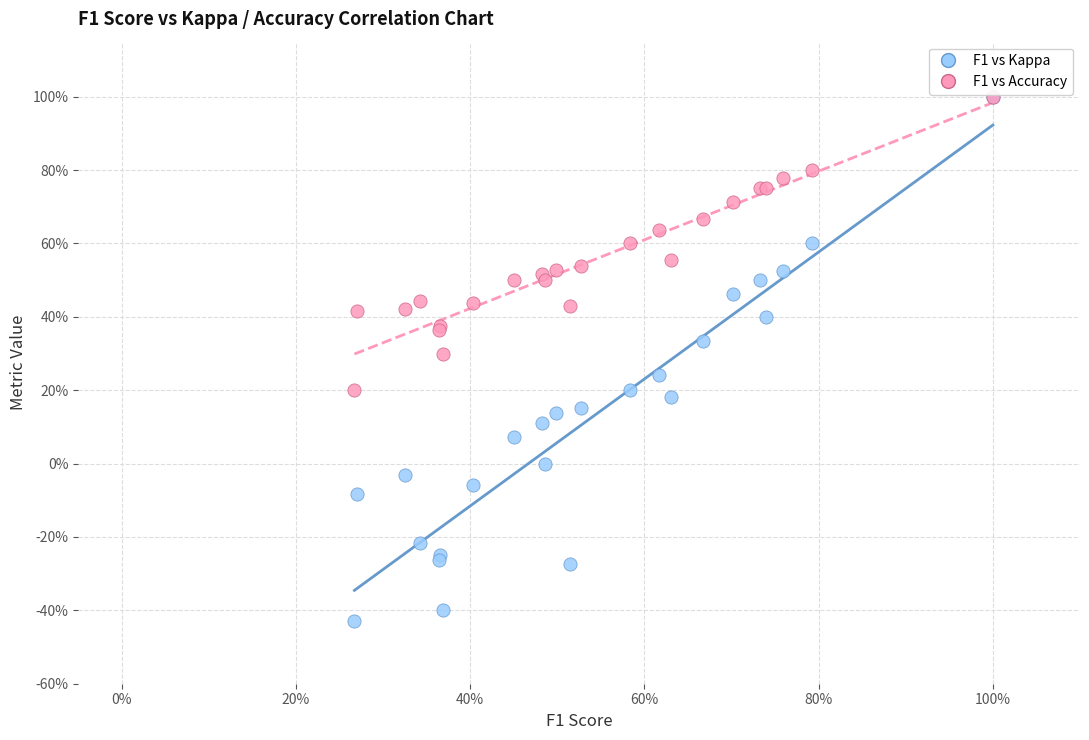

What are all the series names shown in the legend?

F1 vs Kappa, F1 vs Accuracy